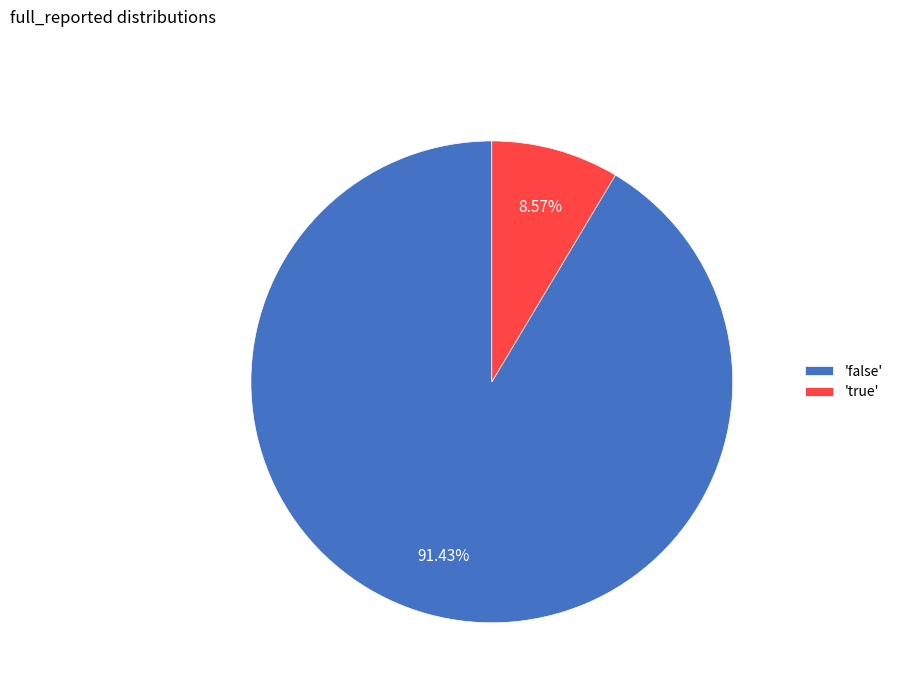

Which slice is the smallest?

'true'